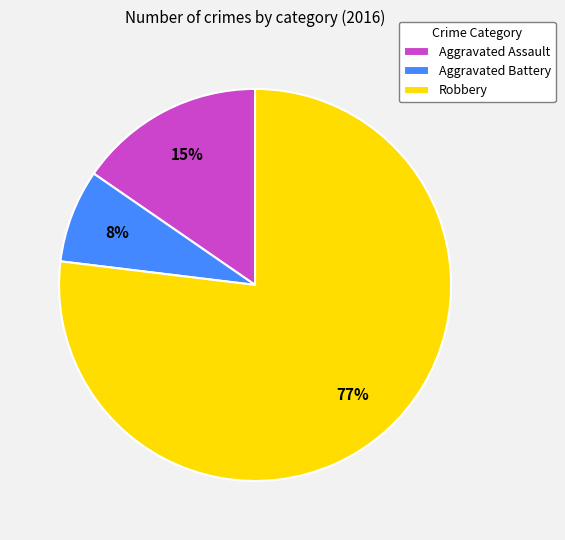

To the nearest percent, what percentage of the pie is Aggravated Assault?

15%